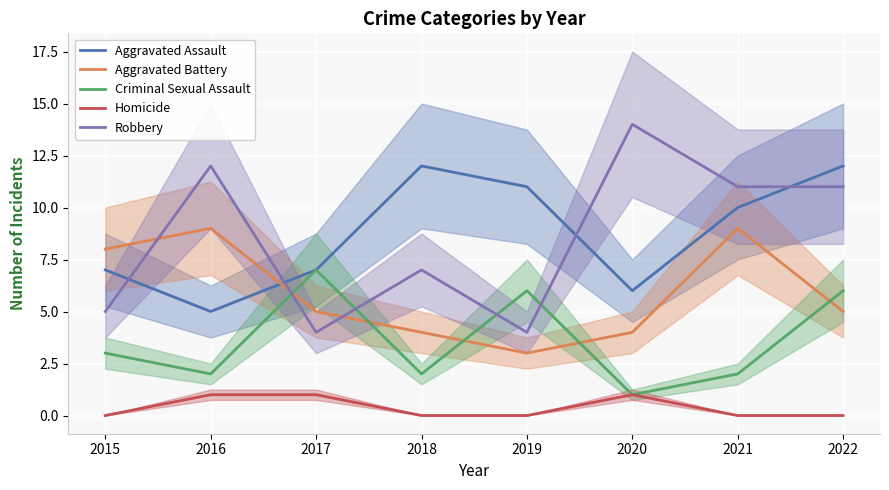

At which category does Aggravated Battery reach its first local valley?

2019